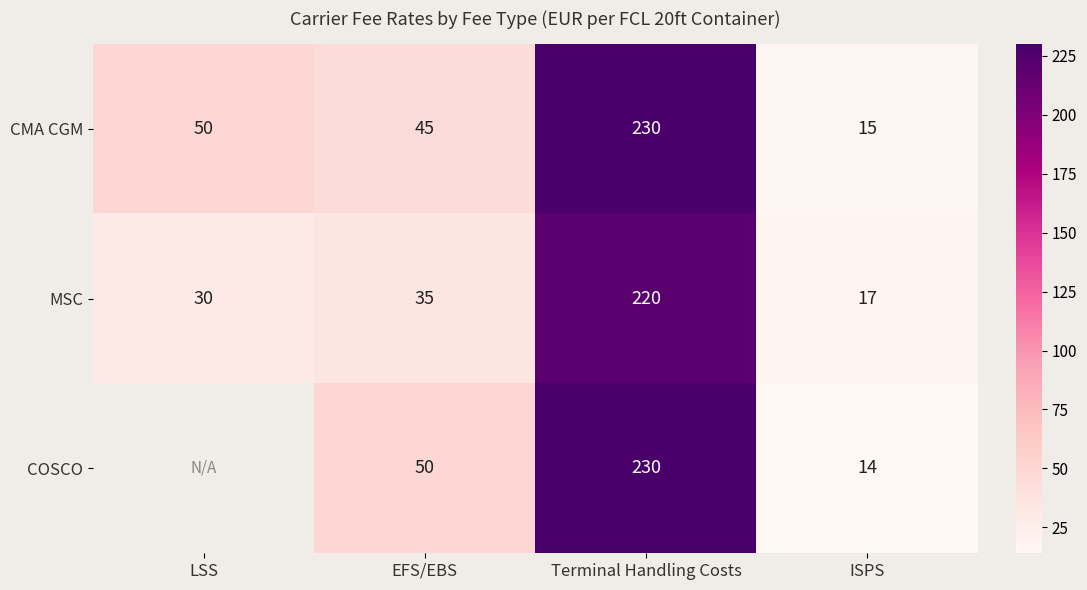

The CMA CGM series shows 71 at LSS. True or false?

False